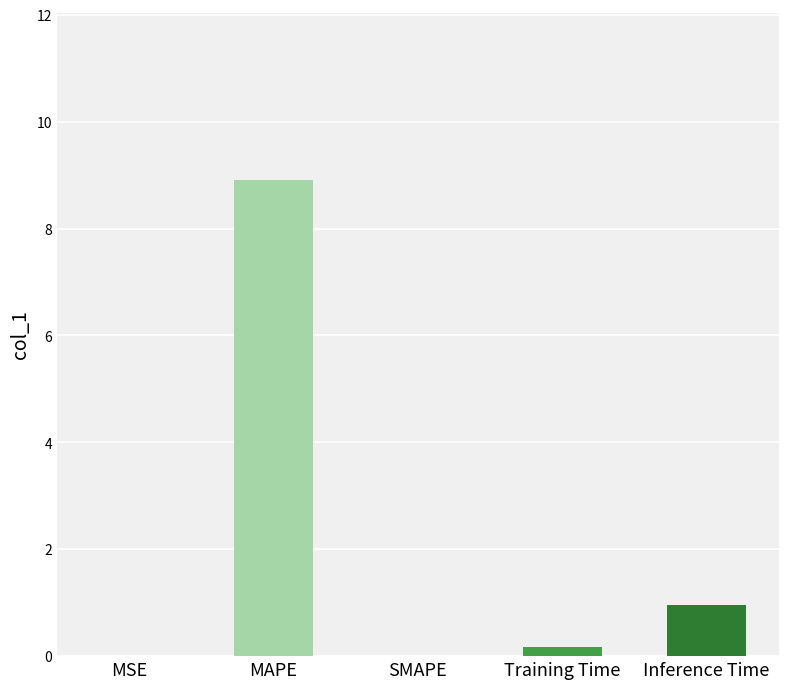

What is the greatest value displayed?

8.9